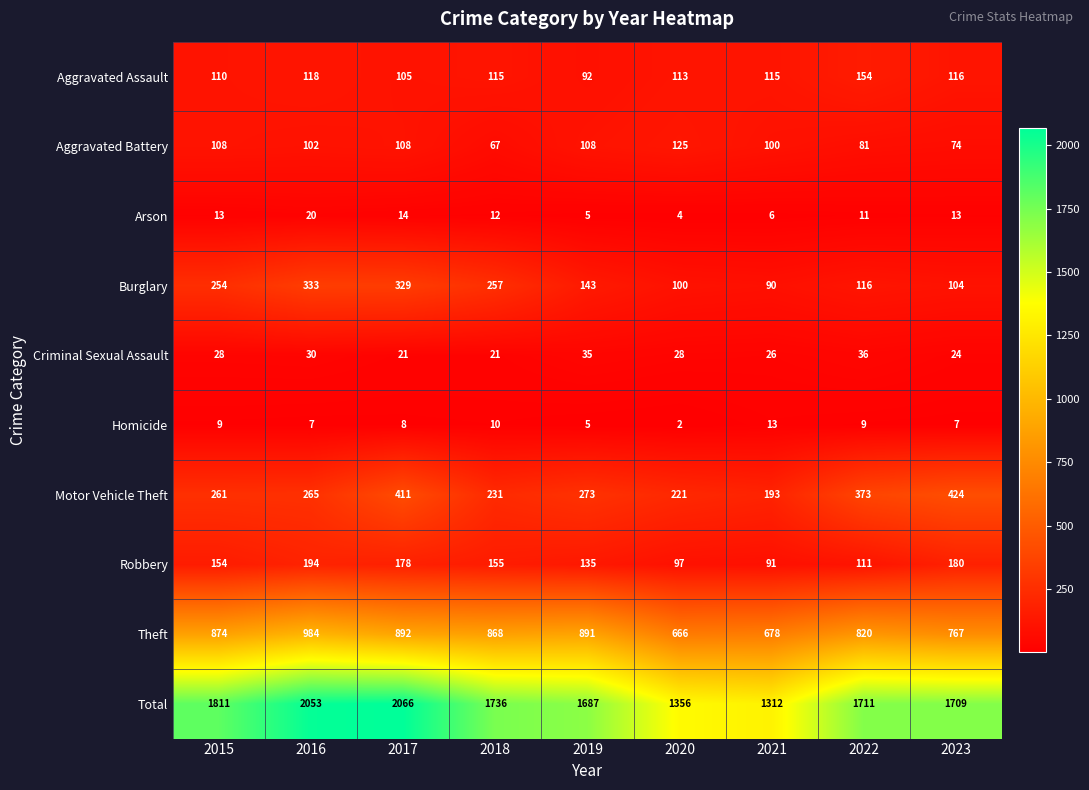

What is the difference between the Aggravated Battery values at 2020 and 2016?

23